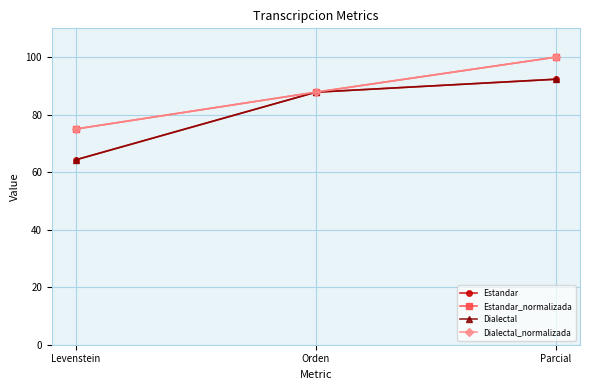

At which label is Dialectal_normalizada closest to 87?

Orden